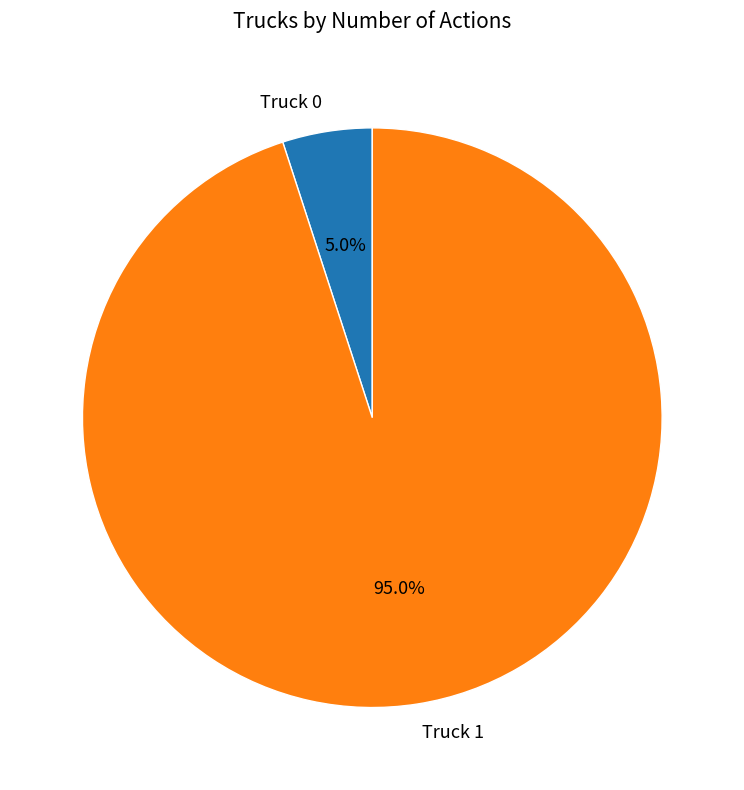

True or false: Truck 1 accounts for 99% of the total.

False